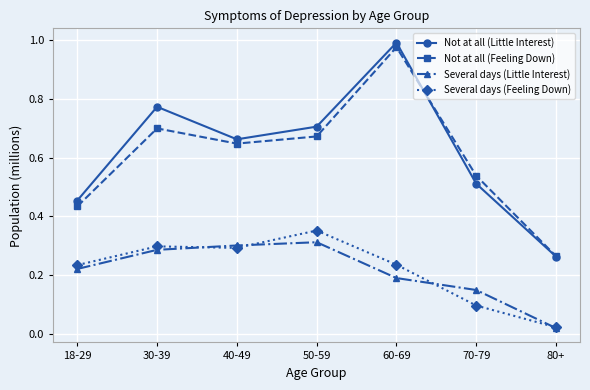

Where is the first local minimum for Not at all (Feeling Down)?

40-49